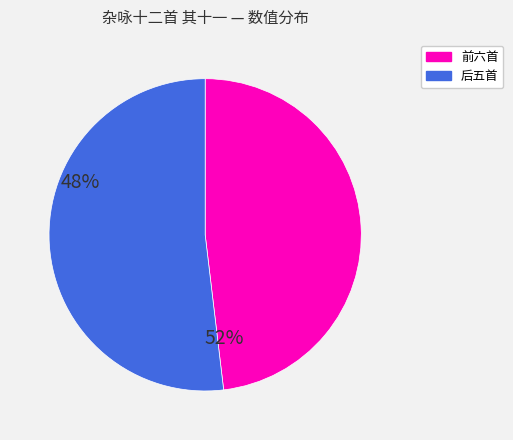

Is there a majority slice in this chart?

Yes